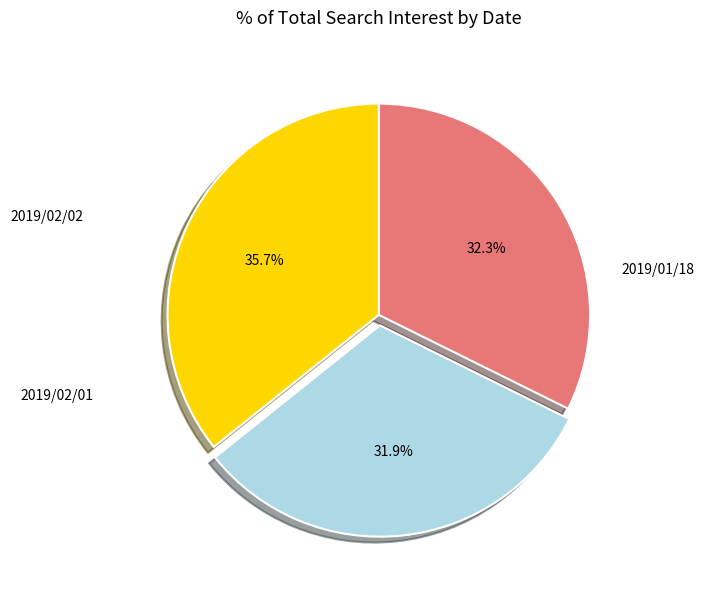

Is there any slice that represents more than half of the pie?

No